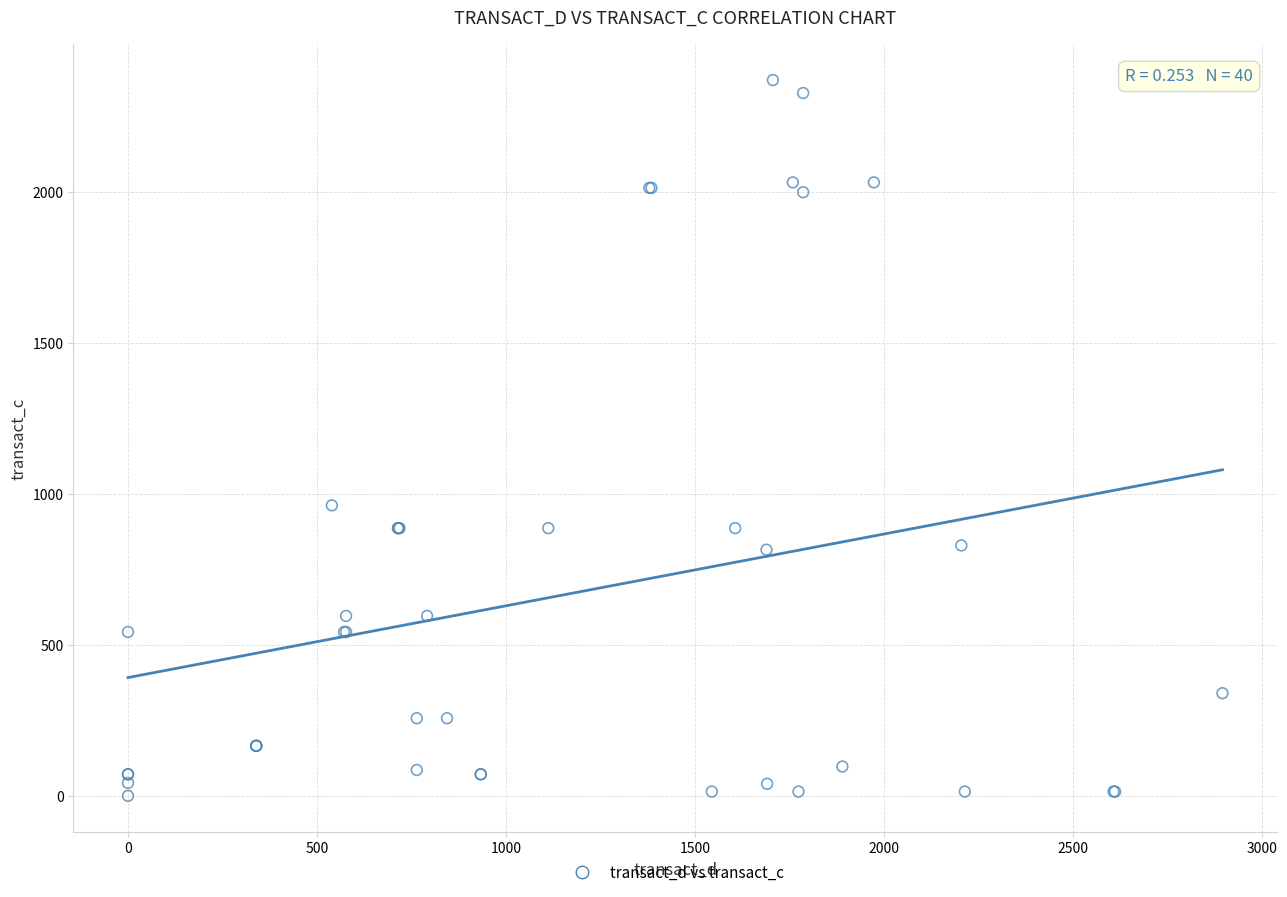

What Y value in the scatter plot is closest to 1185?

962.1